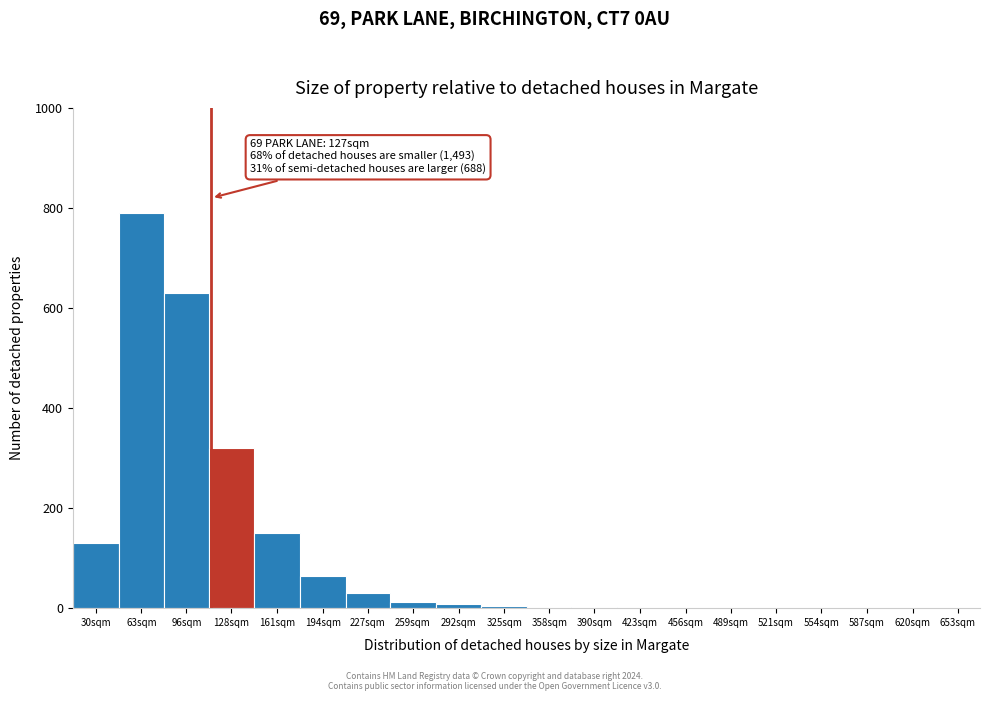

What is the sum of the values at 161sqm and 653sqm?

150